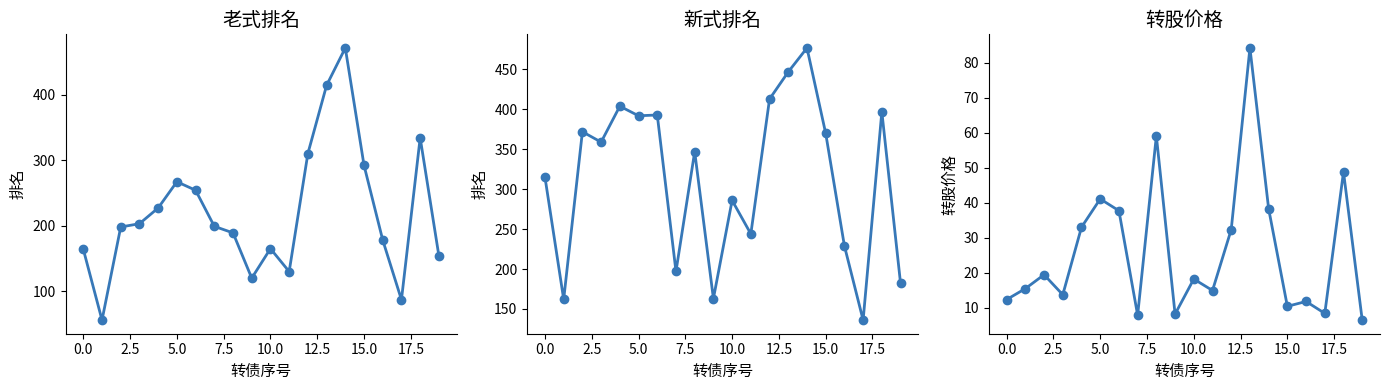

How many lines are shown in the chart?

3